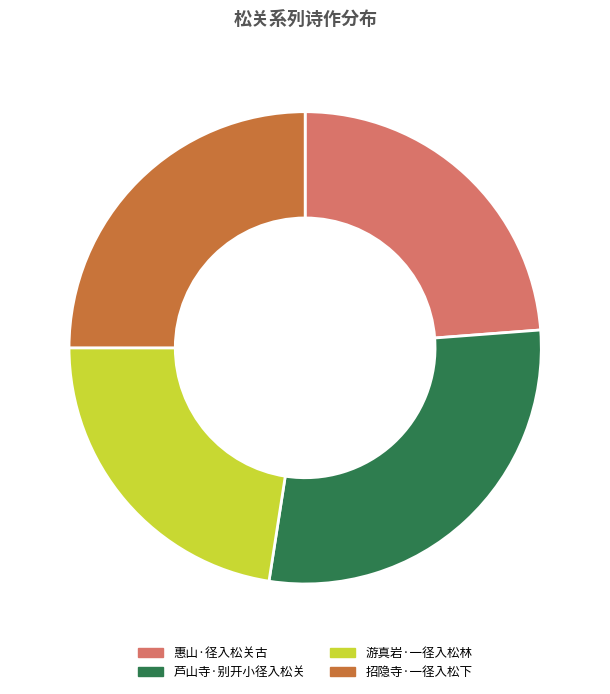

Is the sum of 游真岩·一径入松林 and 招隐寺·一径入松下 greater than half?

No